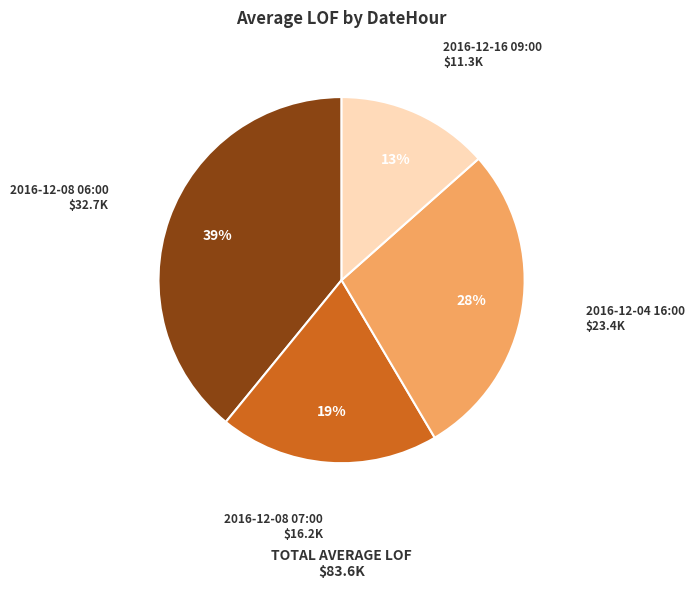

To the nearest percent, what is the average slice percentage?

25%